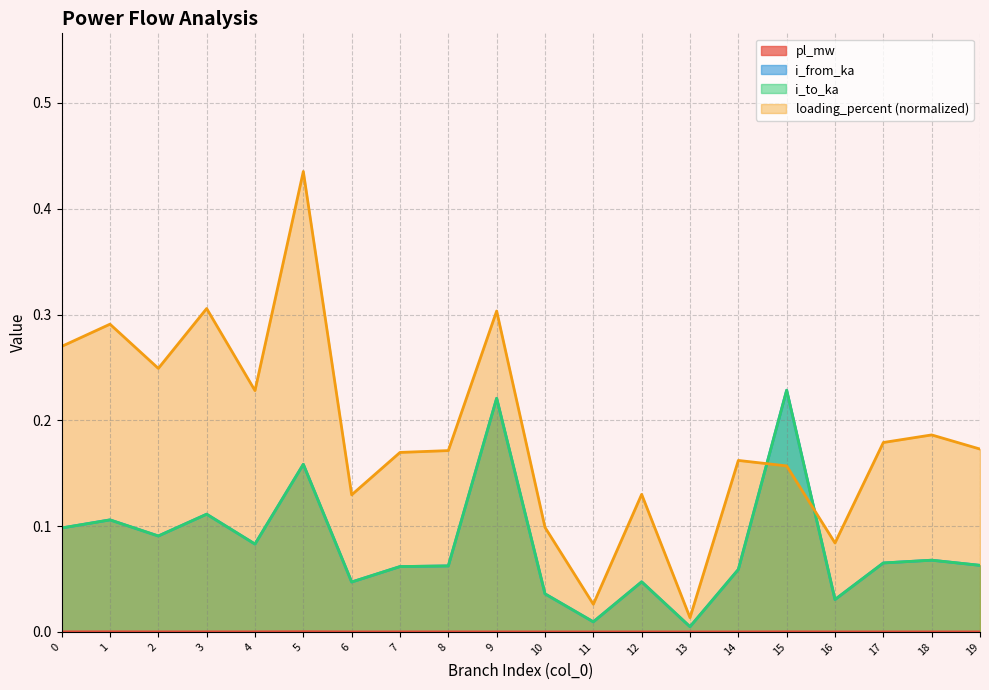

How many series are shown in this chart?

4